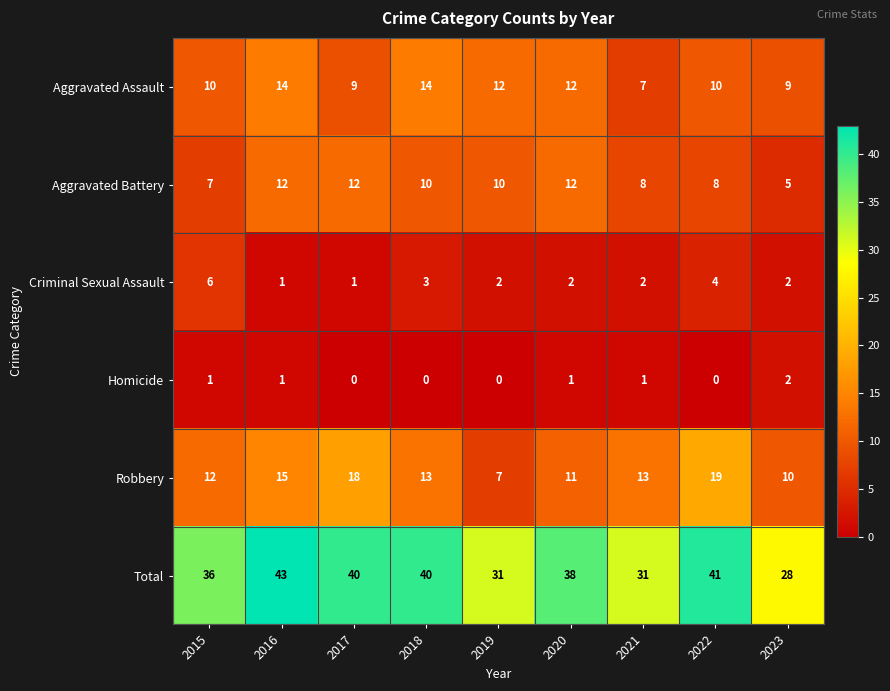

Which series has the widest spread of values?

Total